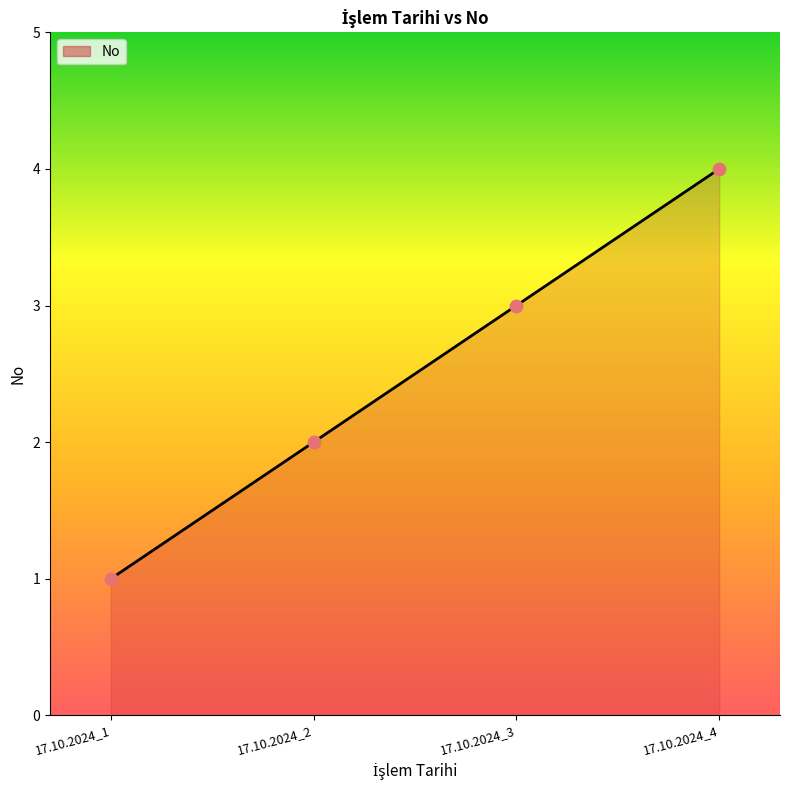

Which has a higher value, 17.10.2024_1 or 17.10.2024_3?

17.10.2024_3